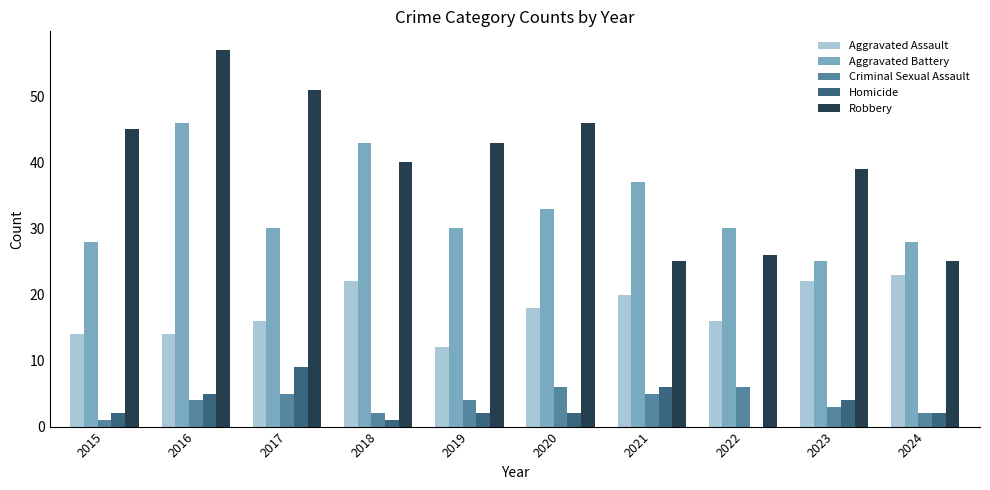

What is the sum of the Homicide values at 2017 and 2018?

10